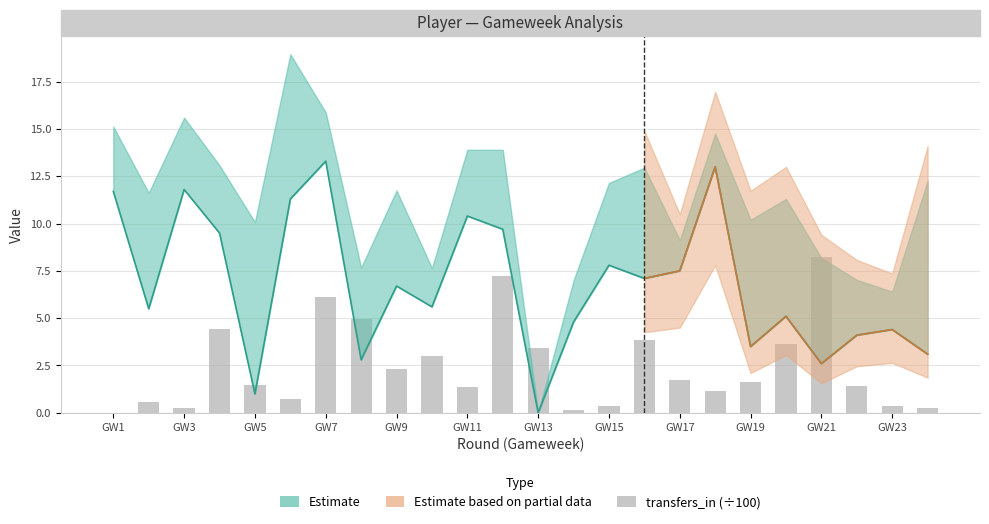

Which has a higher value, 6 or 8?

6